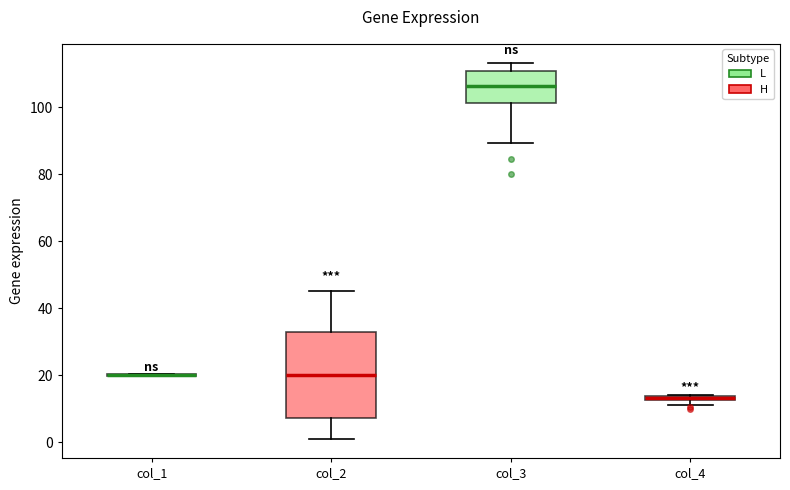

Where is the upper edge of the box for col_2 on the y-axis? The values are not printed on the chart, so give them approximately, as read against the axis.

32